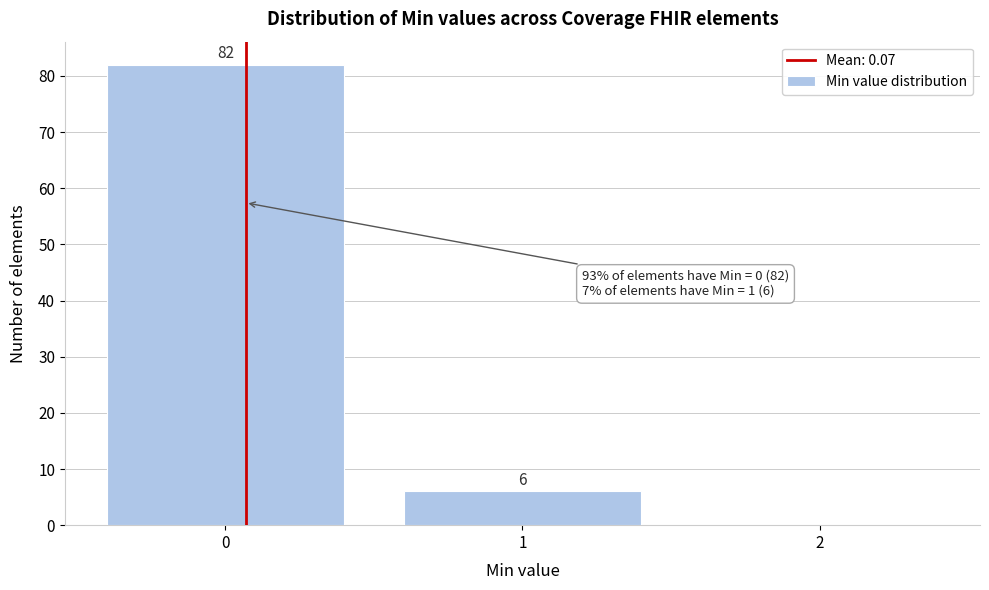

Which range on the x-axis has the tallest bar?

-0.5 to 0.5